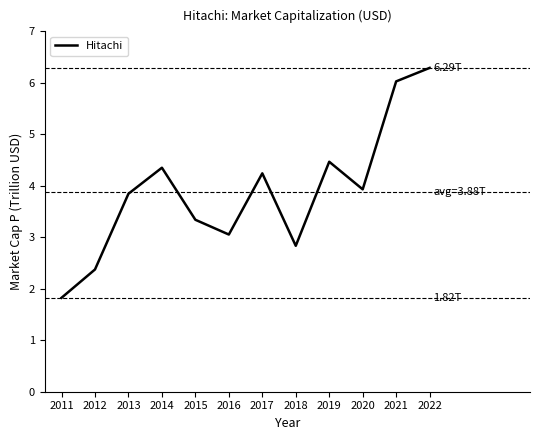

Is it true that the value at 2021 is 10.8?

False